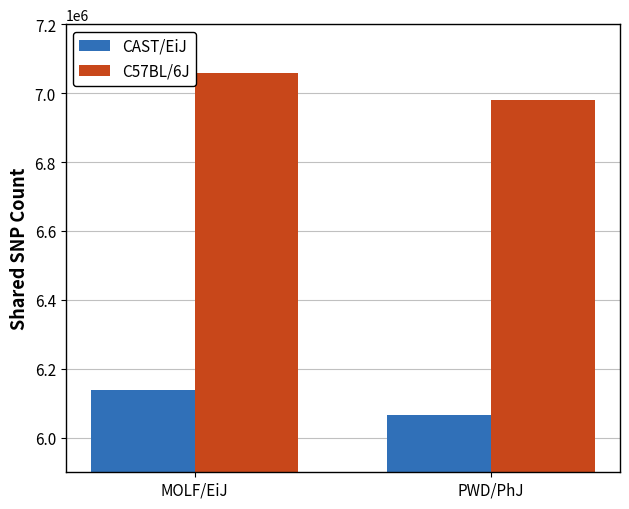

How many bars are there in each group?

2